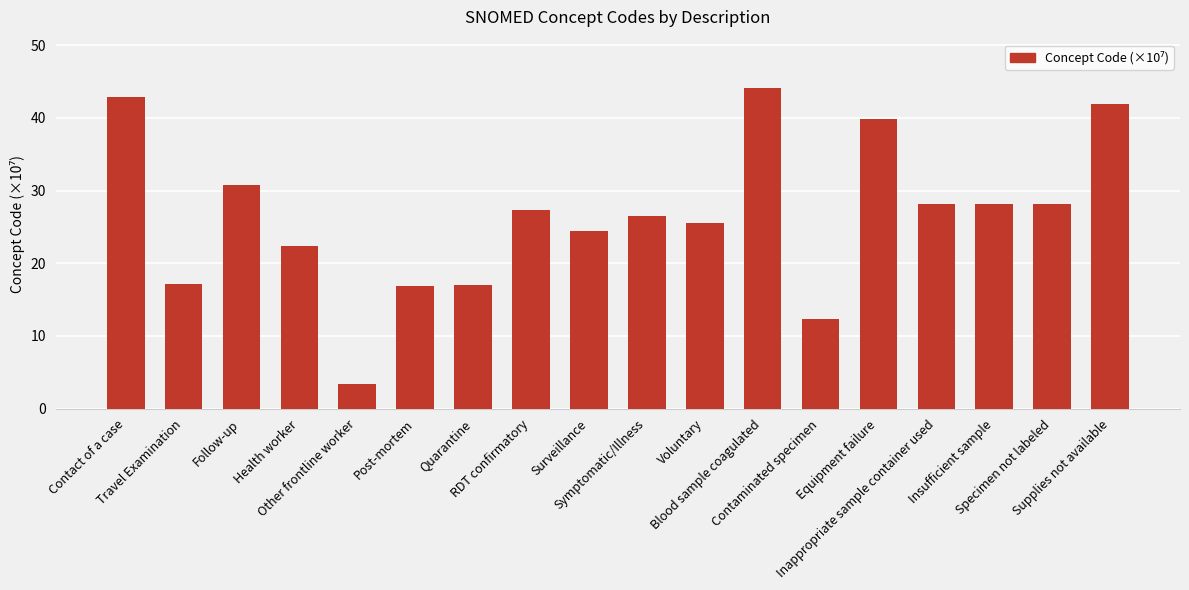

How many bars are there in total?

18